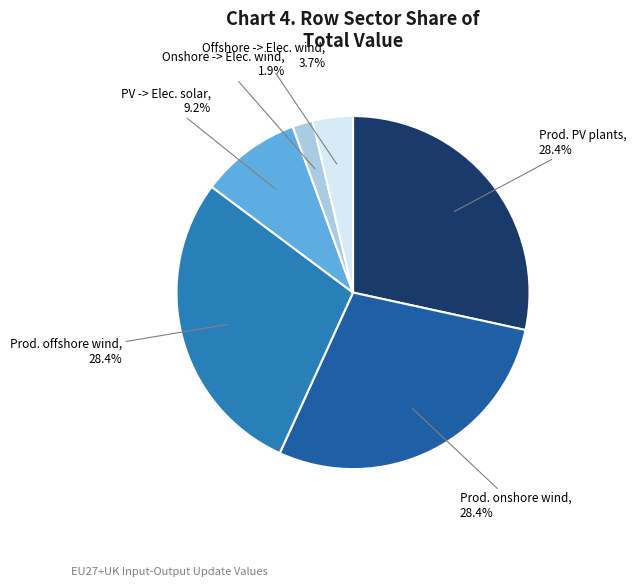

Do Prod. PV plants and Prod. onshore wind together represent more than half of the pie?

Yes